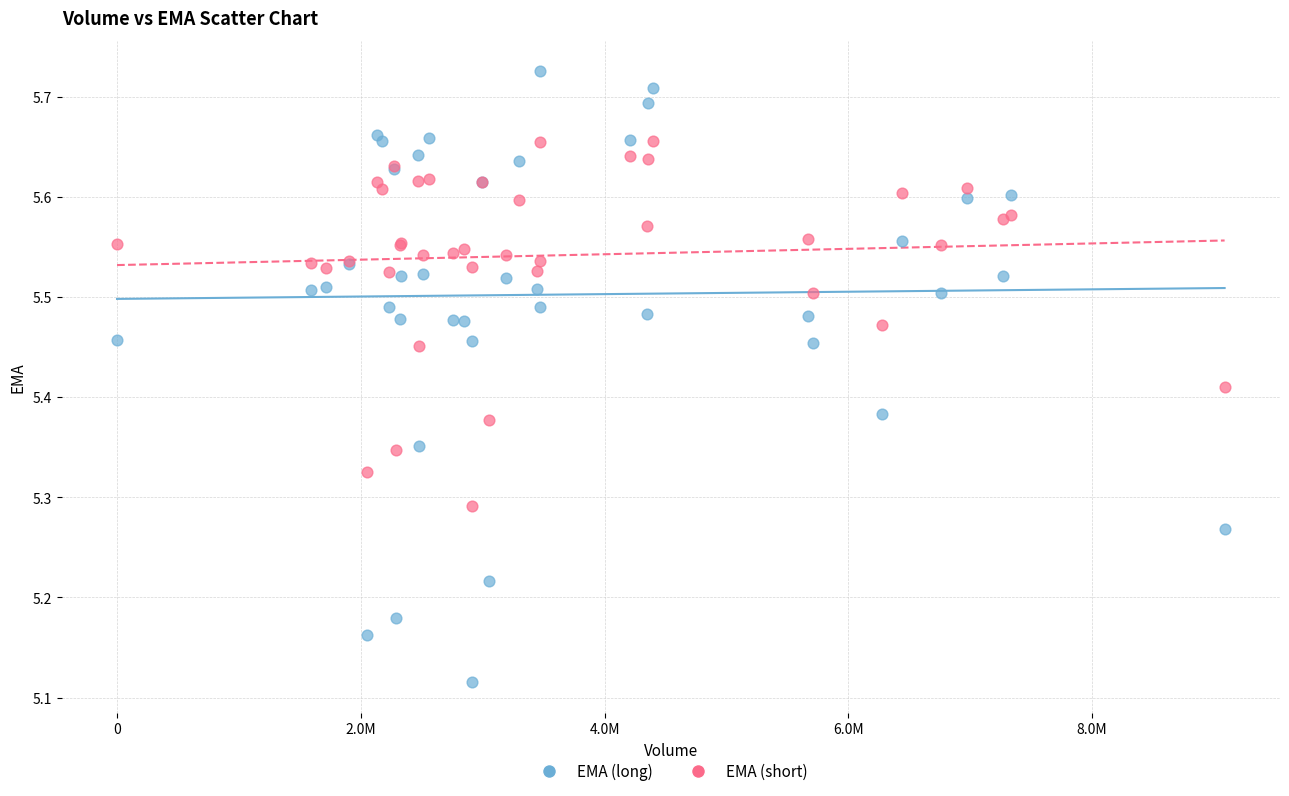

Which series has the largest Y range (max minus min)?

EMA (long)